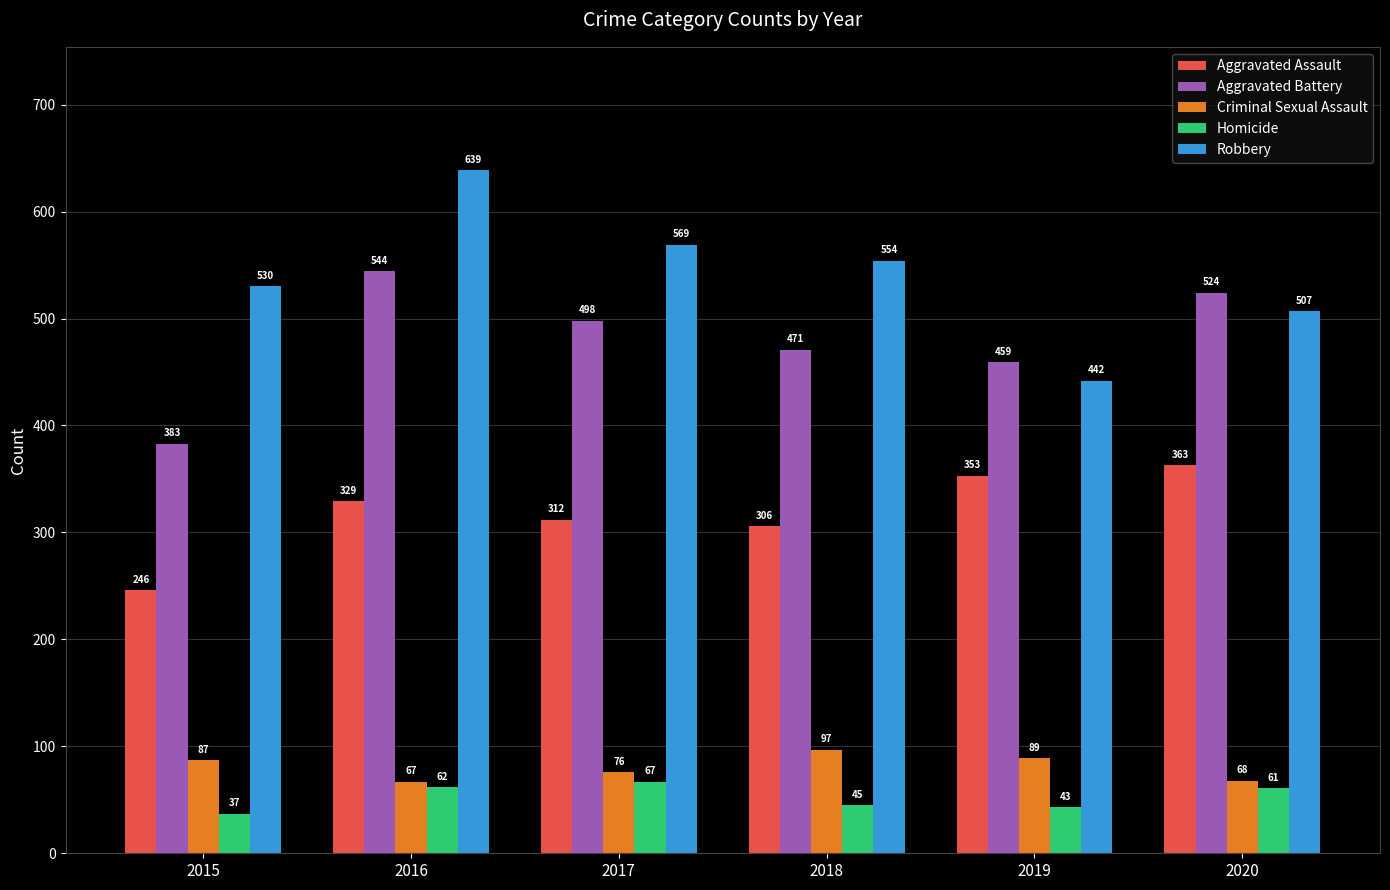

True or false: Aggravated Battery has a value of 629 at 2015.

False